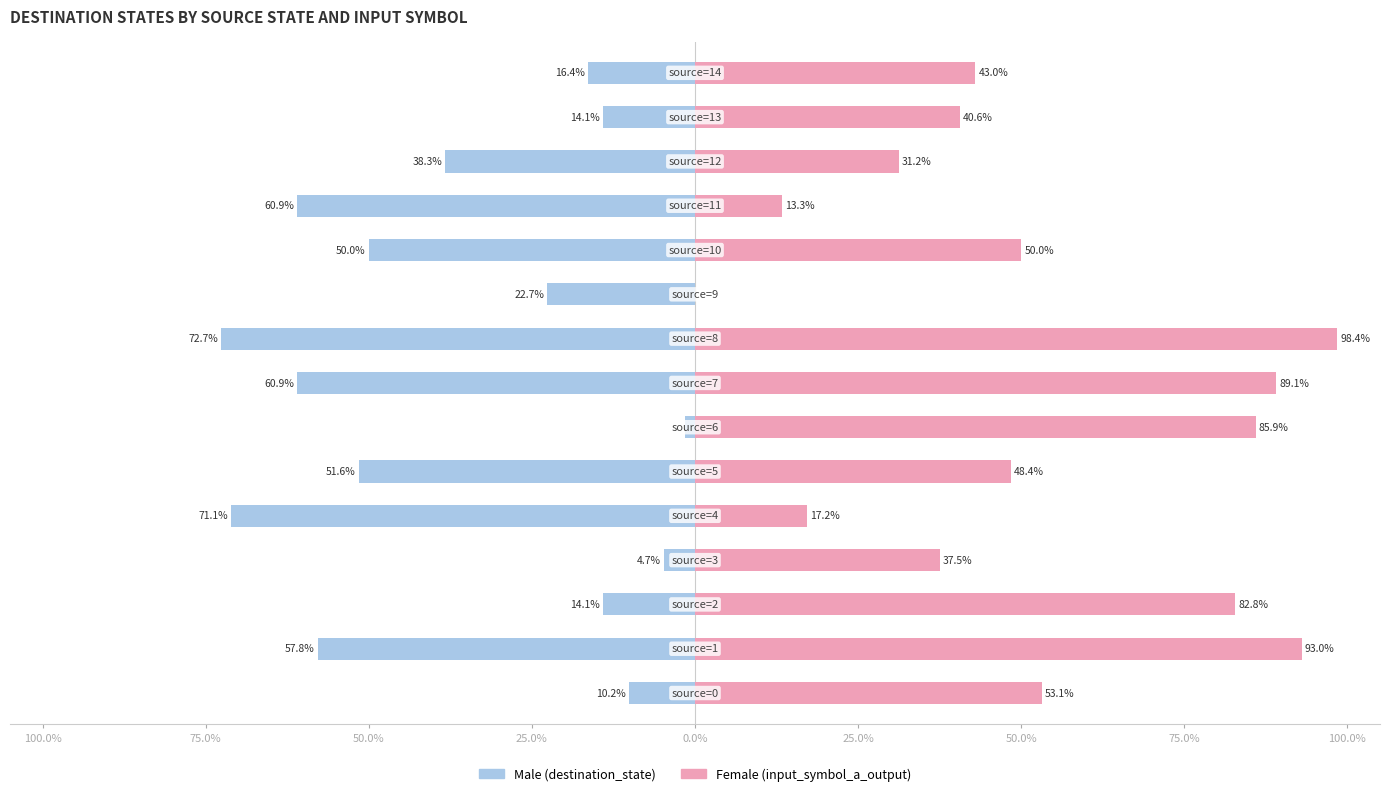

Which series has the widest spread of values?

Female (input_symbol_a_output)